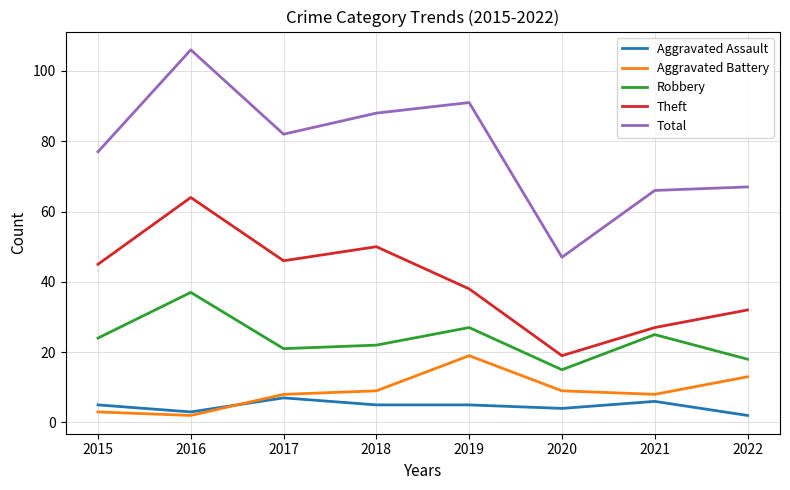

Is the value of Total at 2019 greater than the value of Theft at 2020?

Yes